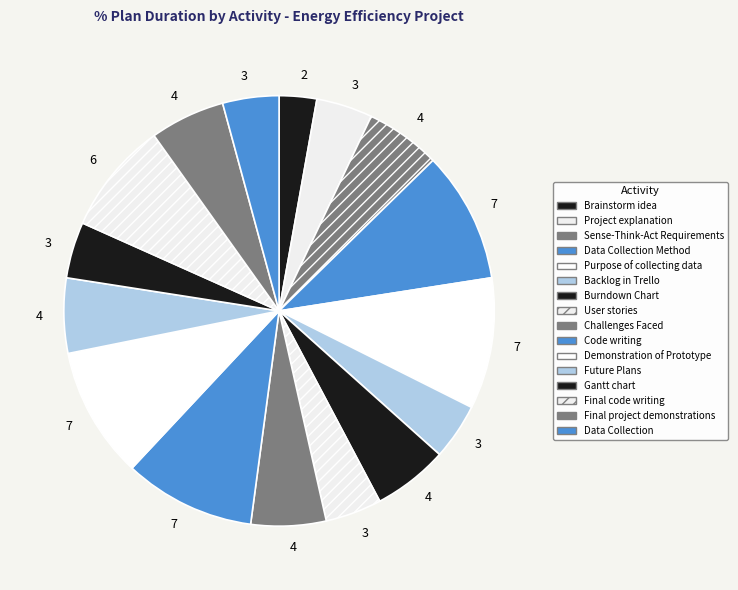

How many segments does this pie chart have?

16